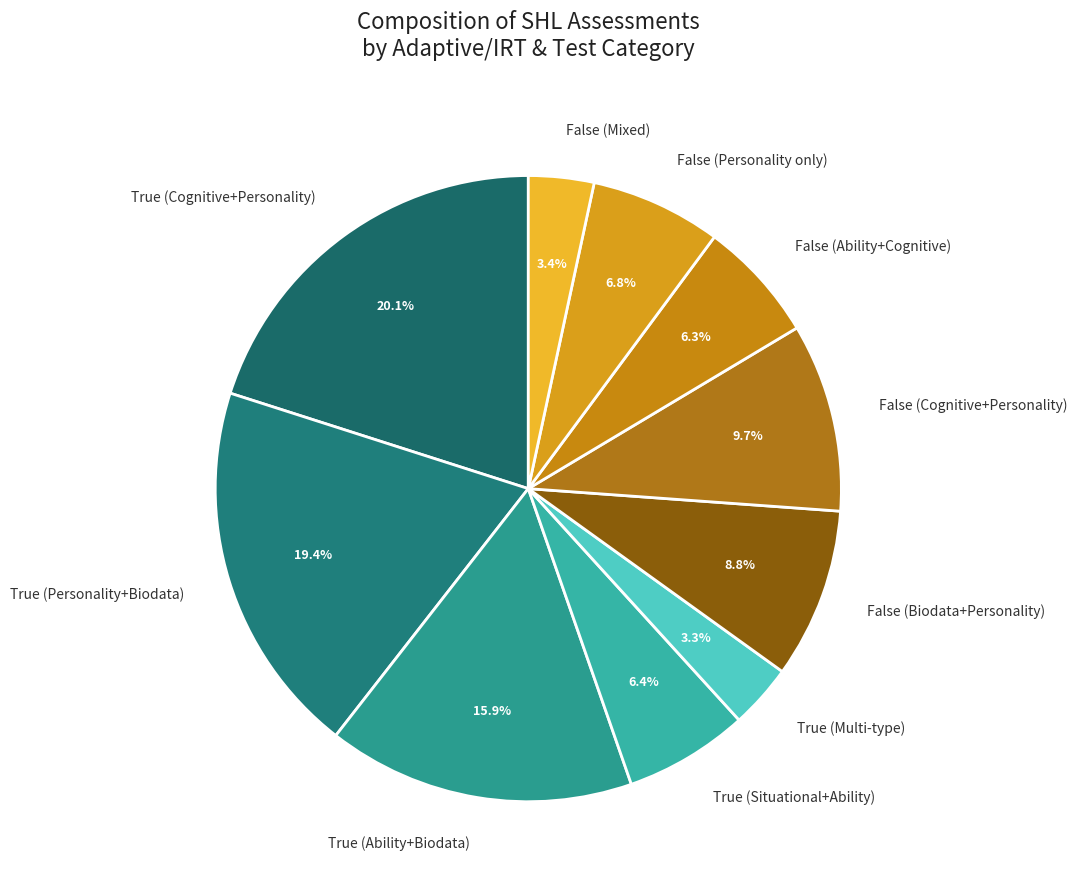

Is there a majority slice in this chart?

No